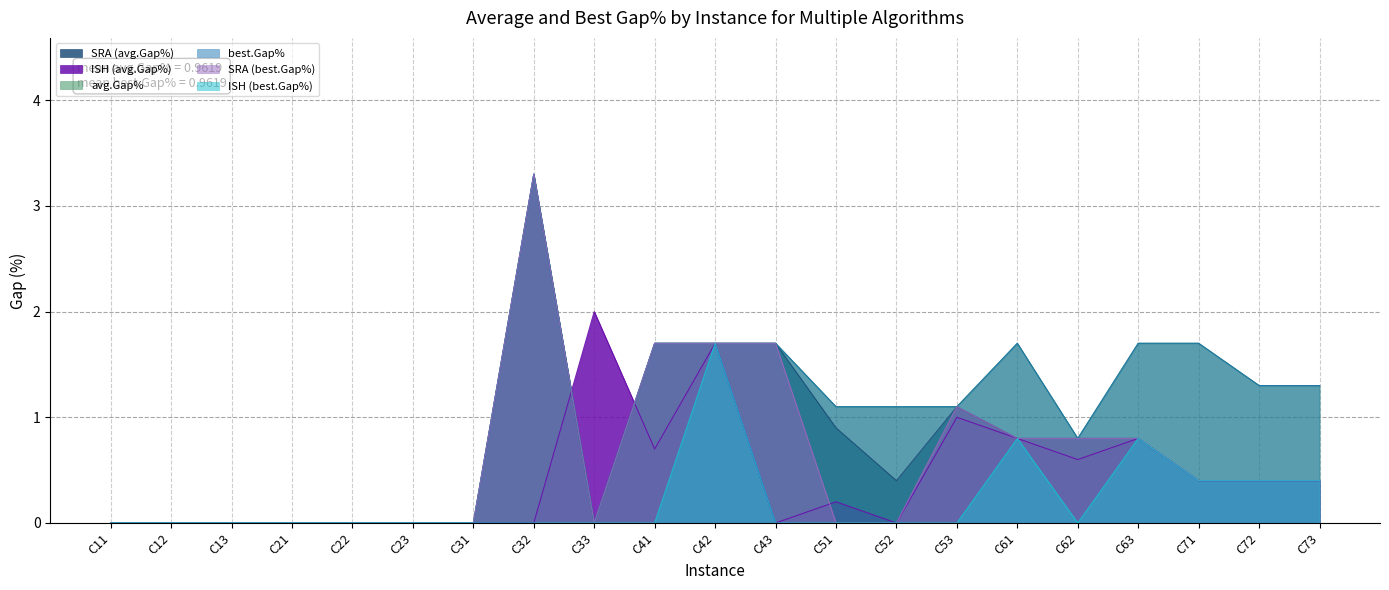

Reading right to left, what are all the values shown in this chart?

SRA (avg.Gap%): 0.4	0.4	0.4	0.8	0.8	0.8	1.1	0.4	0.9	1.7	1.7	1.7	0.0	3.3	0.0	0.0	0.0	0.0	0.0	0.0	0.0
ISH (avg.Gap%): 0.4	0.4	0.4	0.8	0.6	0.8	1.0	0.0	0.2	0.0	1.7	0.7	2.0	0.0	0.0	0.0	0.0	0.0	0.0	0.0	0.0
avg.Gap%: 1.3	1.3	1.7	1.7	0.8	1.7	1.1	1.1	1.1	1.7	1.7	1.7	0.0	3.3	0.0	0.0	0.0	0.0	0.0	0.0	0.0
best.Gap%: 1.3	1.3	1.7	1.7	0.8	1.7	1.1	1.1	1.1	1.7	1.7	1.7	0.0	3.3	0.0	0.0	0.0	0.0	0.0	0.0	0.0
SRA (best.Gap%): 0.4	0.4	0.4	0.8	0.8	0.8	1.1	0.0	0.0	1.7	1.7	1.7	0.0	3.3	0.0	0.0	0.0	0.0	0.0	0.0	0.0
ISH (best.Gap%): 0.4	0.4	0.4	0.8	0.0	0.8	0.0	0.0	0.0	0.0	1.7	0.0	0.0	0.0	0.0	0.0	0.0	0.0	0.0	0.0	0.0